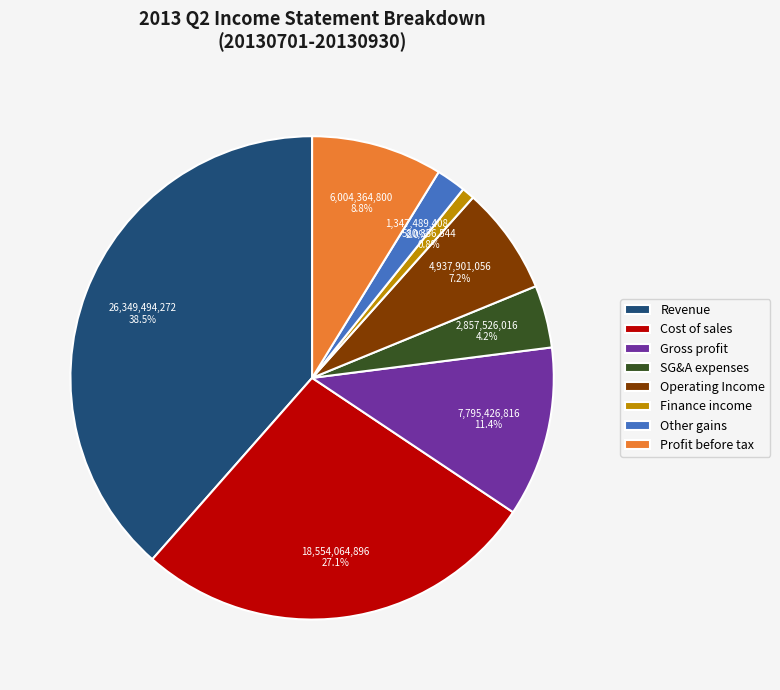

Which slice is the smallest?

Finance income